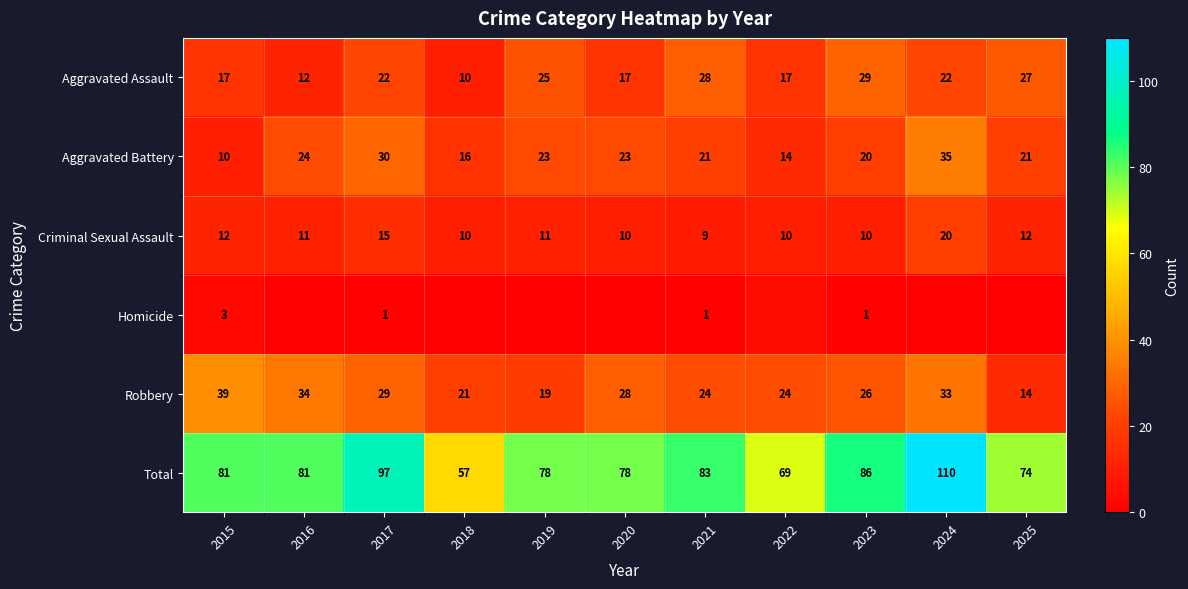

Rank the series at 2015 from highest to lowest value.

Total, Robbery, Aggravated Assault, Criminal Sexual Assault, Aggravated Battery, Homicide